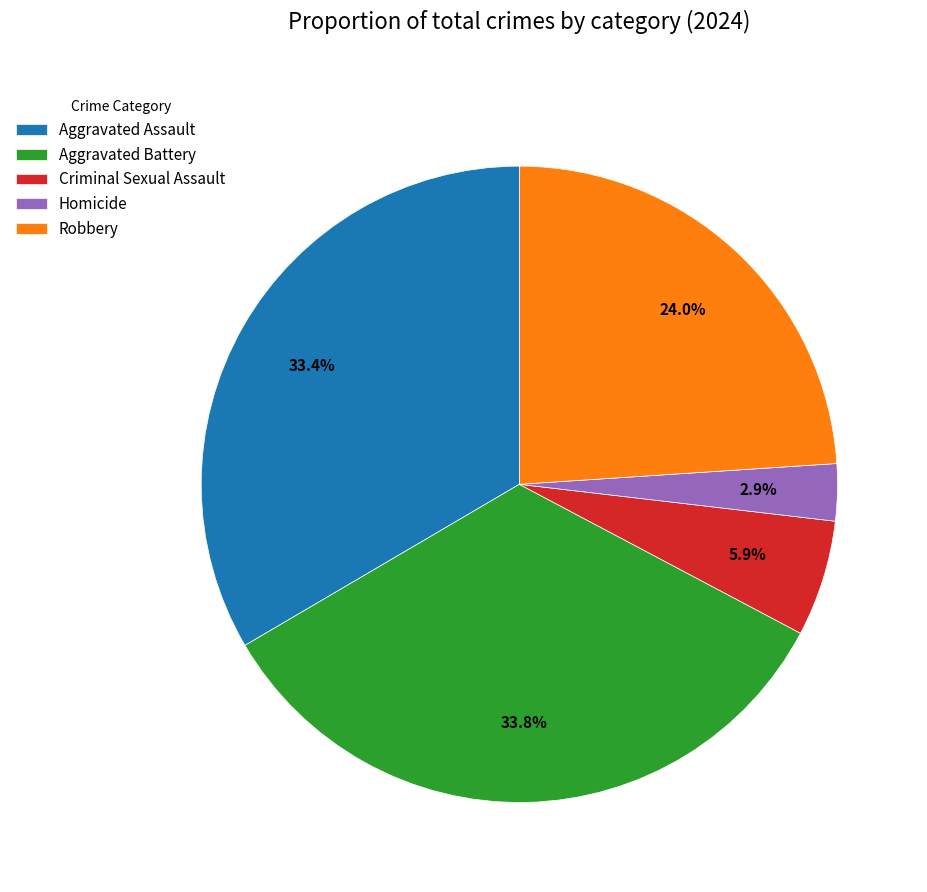

How many segments does this pie chart have?

5